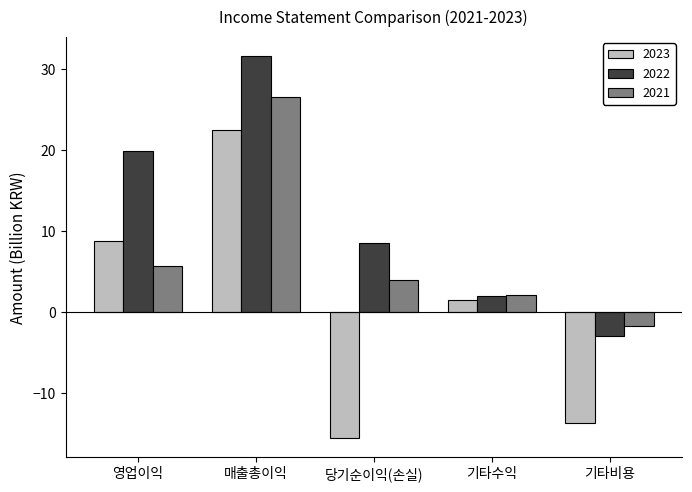

Which series changed the most between 영업이익 and 기타비용?

2022